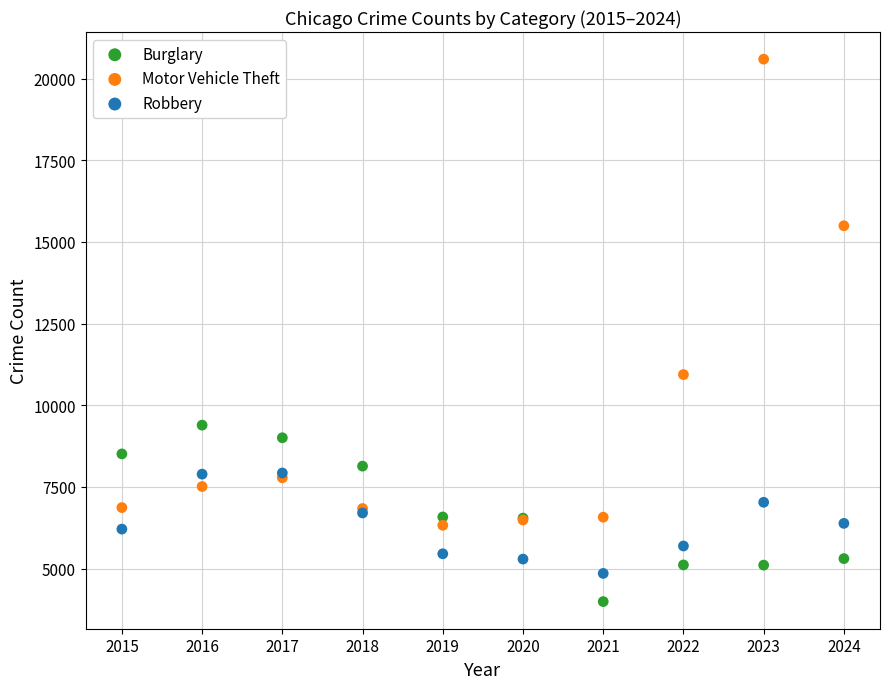

Which series contains the highest Y value?

Motor Vehicle Theft